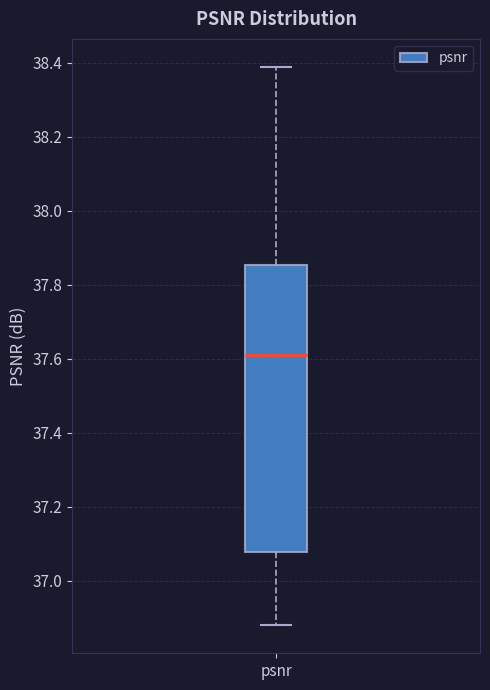

Read this box plot against the y-axis: the position of the median line, the range covered by the box, and the ends of both whiskers. The values are not printed on the chart, so give them approximately, as read against the axis.

median 37.60, box 37.08 to 37.86, whiskers 36.88 to 38.38